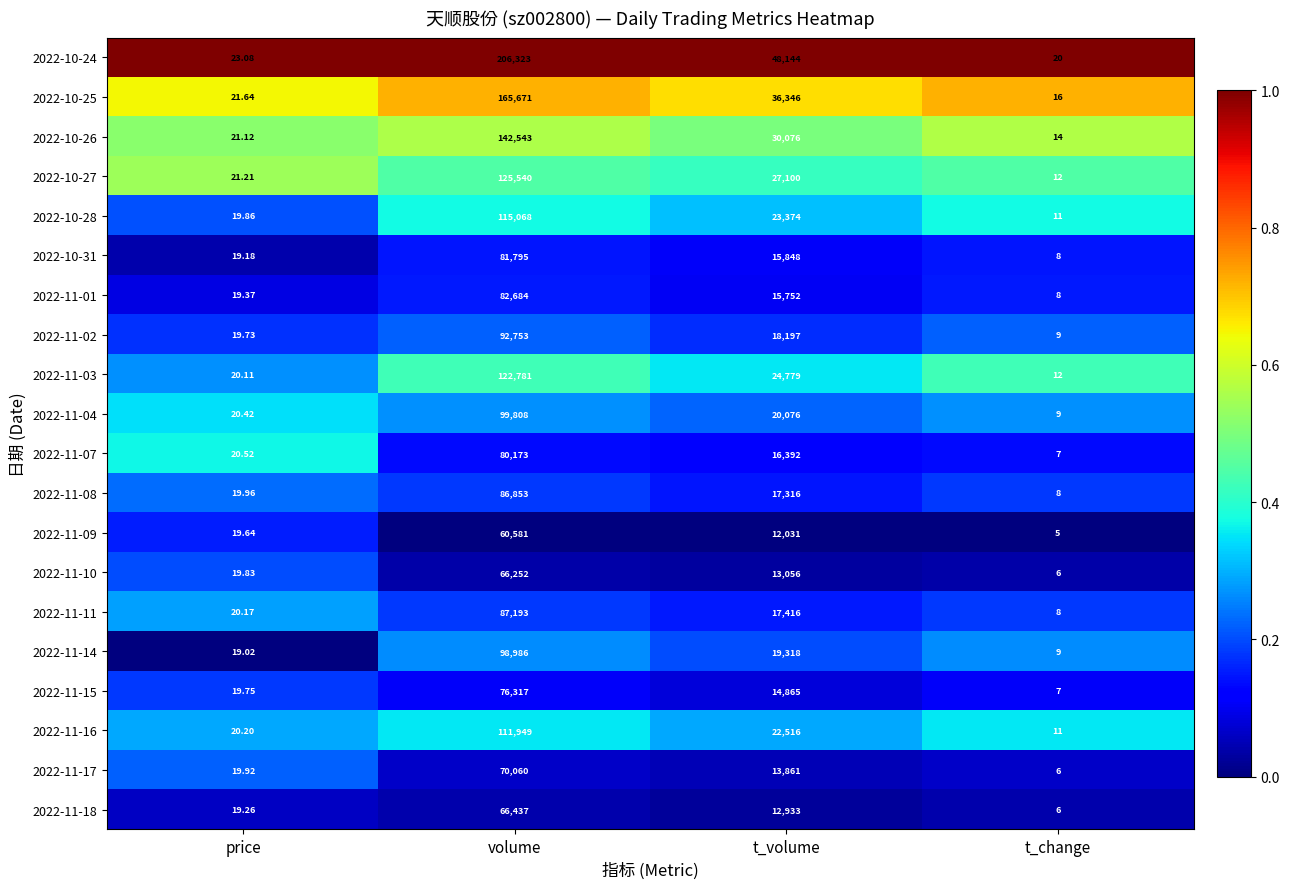

Which series has the largest total across all categories?

2022-10-24